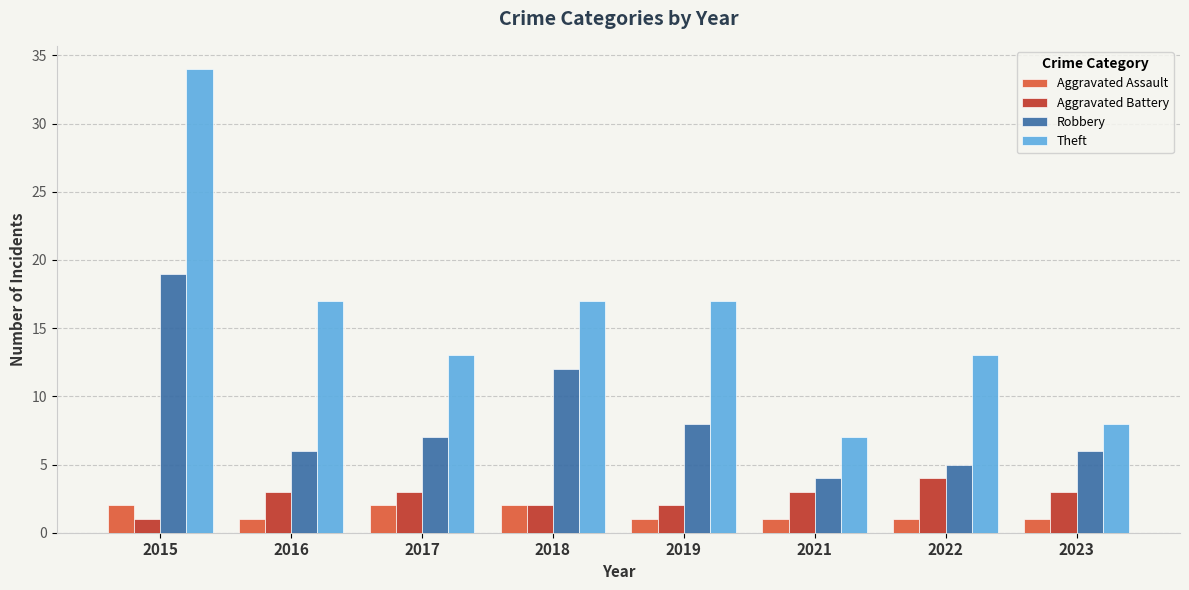

What is the value of the Robbery bar at the 2nd from the left?

6